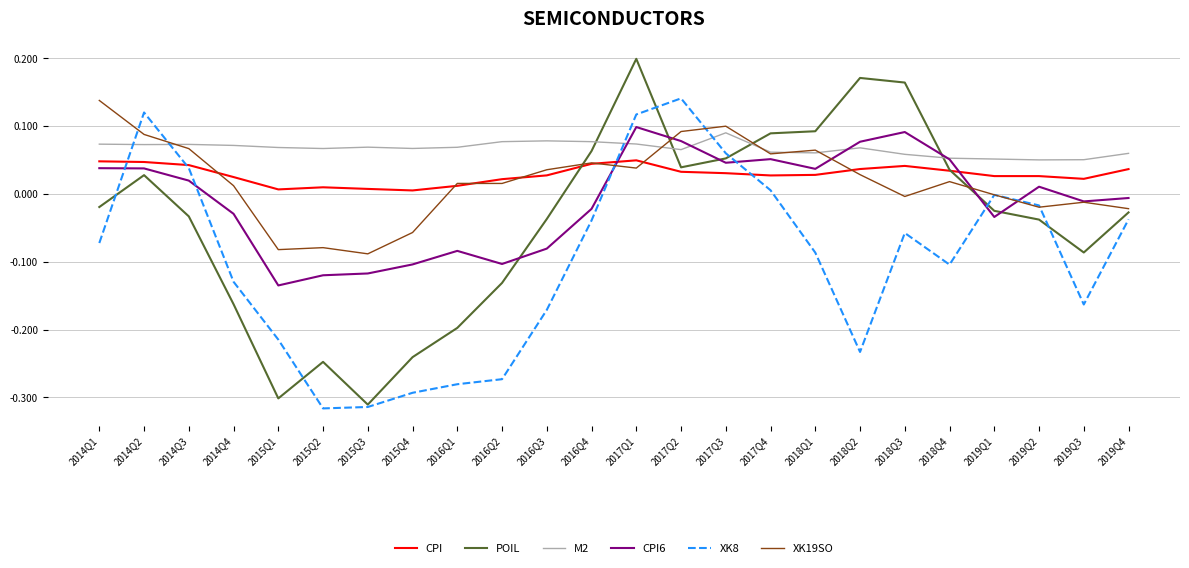

Does the chart have visible grid lines?

Yes